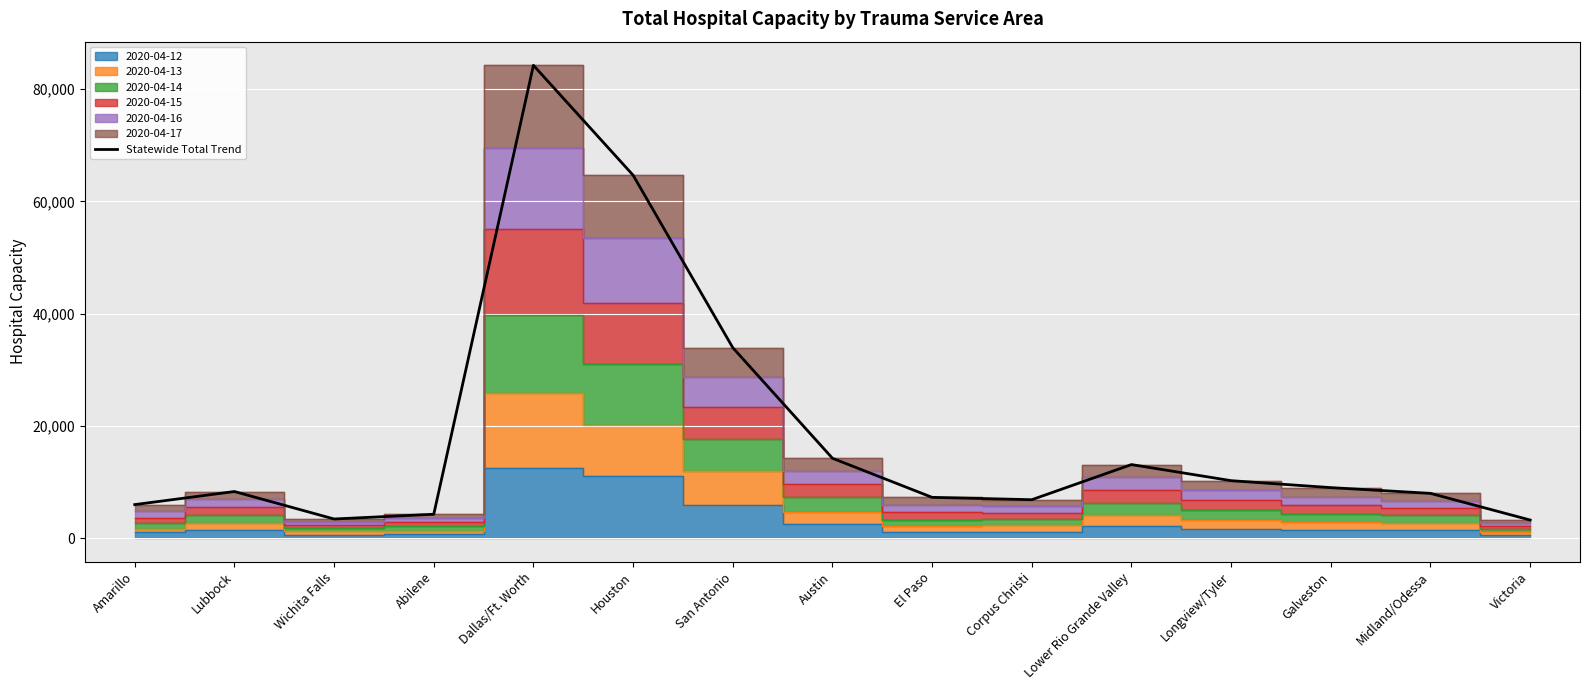

How many points are lower than both their immediate neighbors (excluding endpoints)?

2